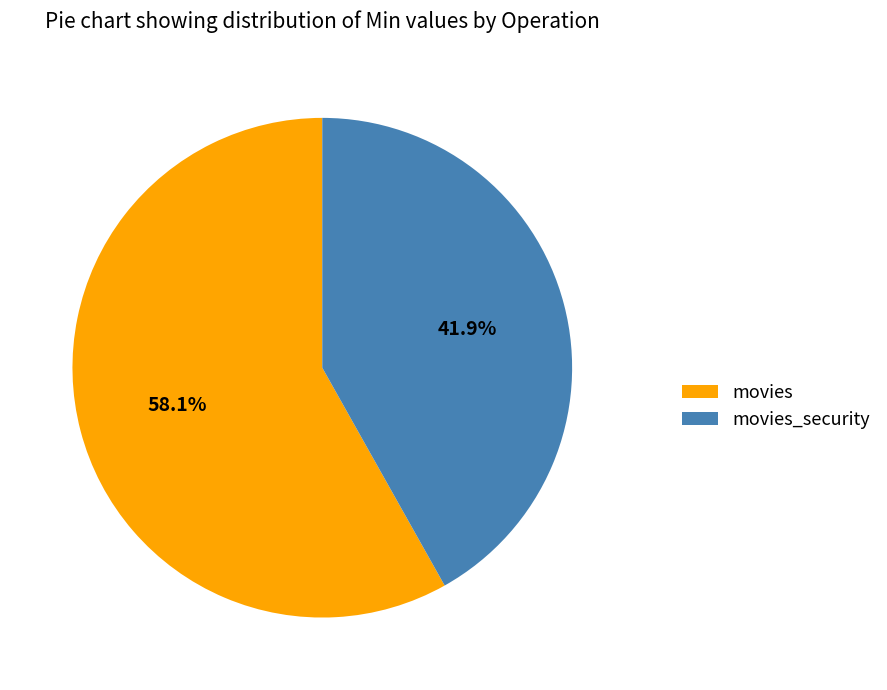

Between movies and movies_security, which is larger?

movies